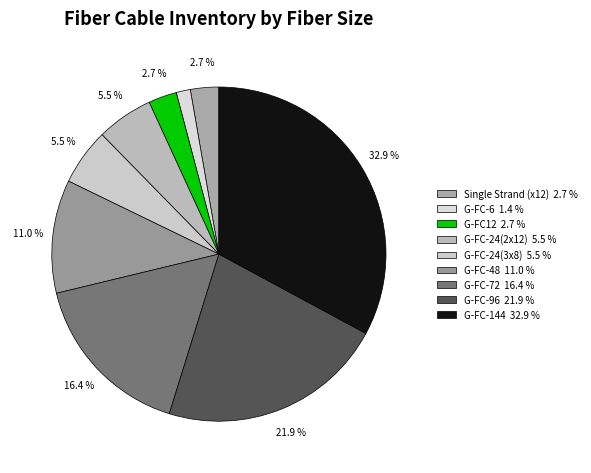

How many slices are in this pie chart?

9